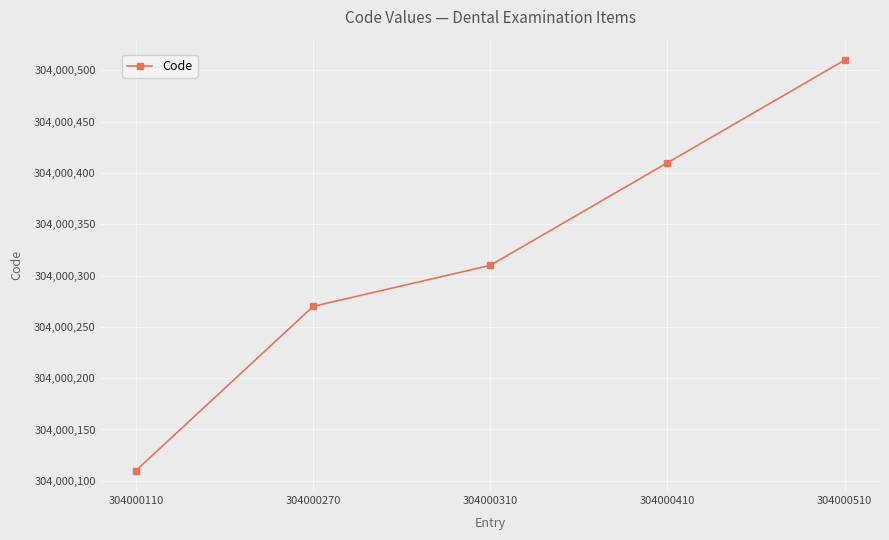

What is the change in value from 304000270 to 304000410?

+140